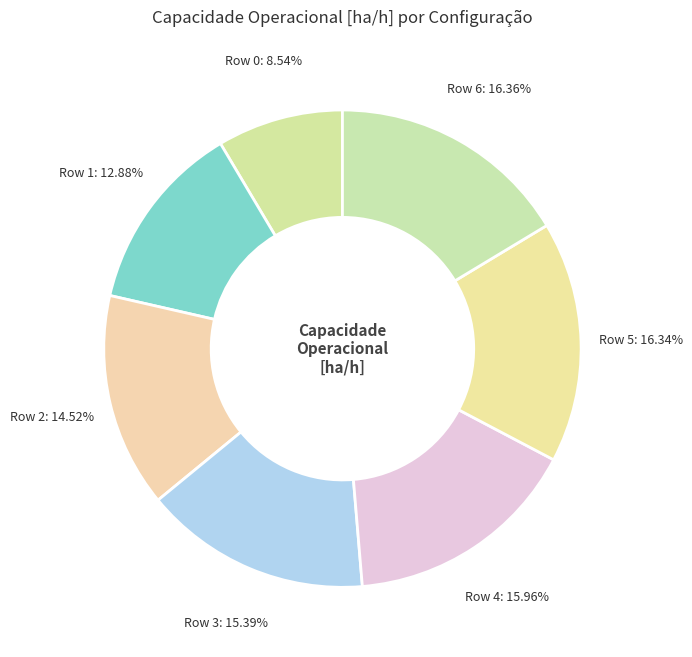

Rank the categories by value from lowest to highest.

Row 0, Row 1, Row 2, Row 3, Row 4, Row 5, Row 6